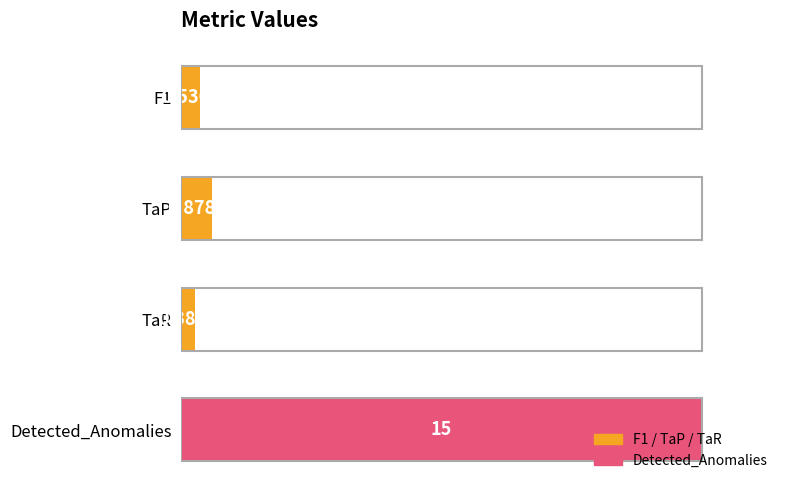

Which has a higher value, F1 or TaP?

TaP